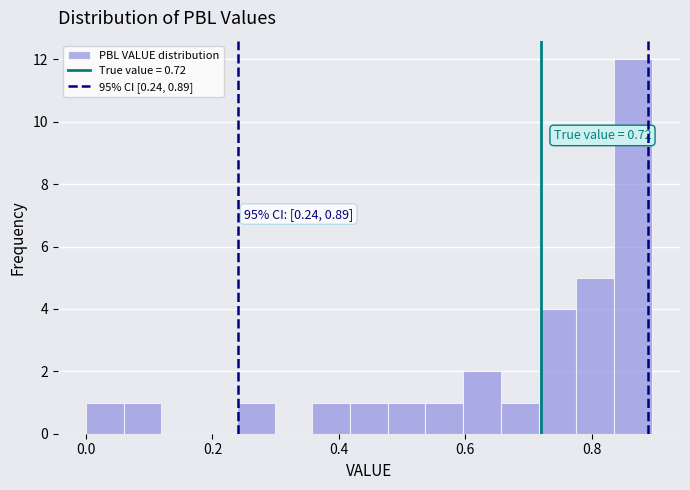

Read against the x-axis, roughly where is the centre of the tallest bar?

0.86